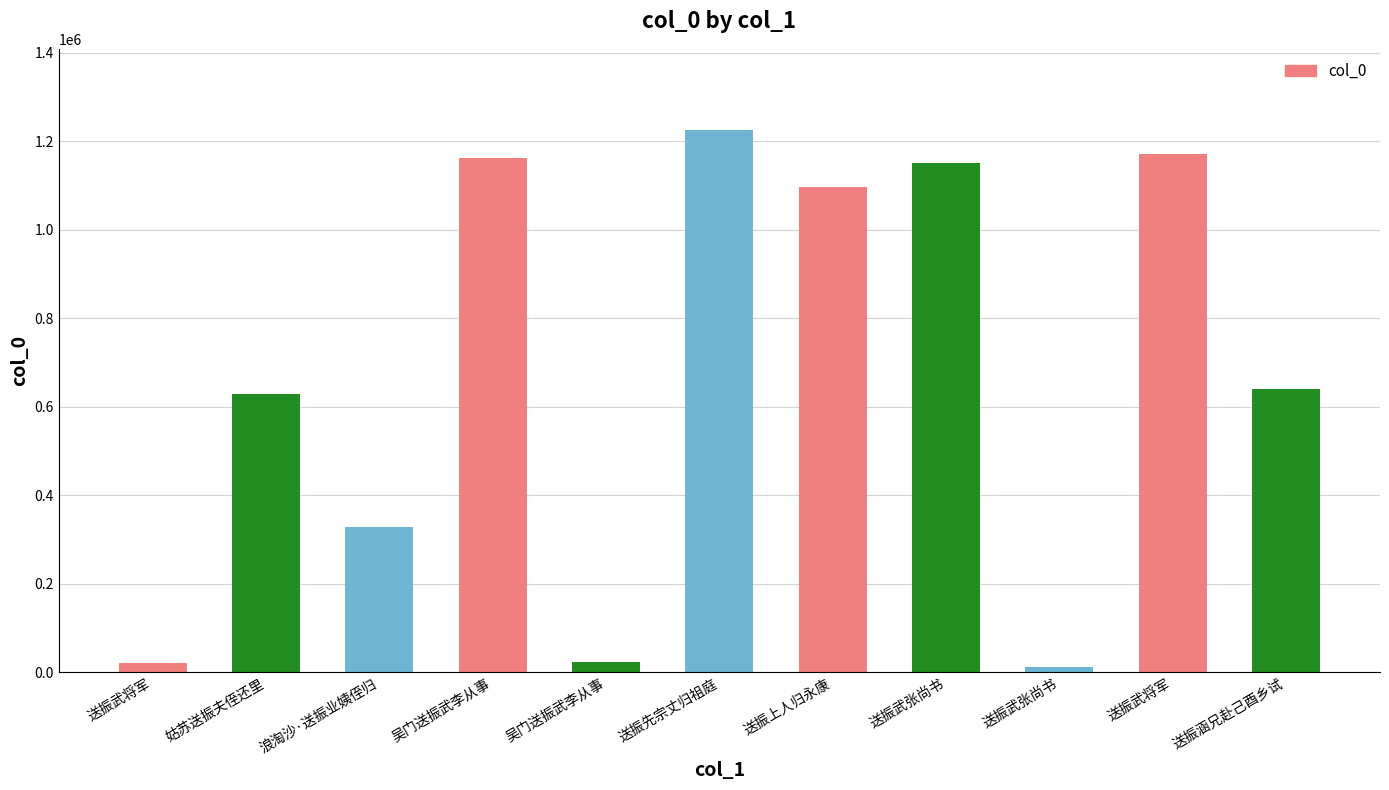

True or false: the data shows 628176 at 姑苏送振夫侄还里.

True